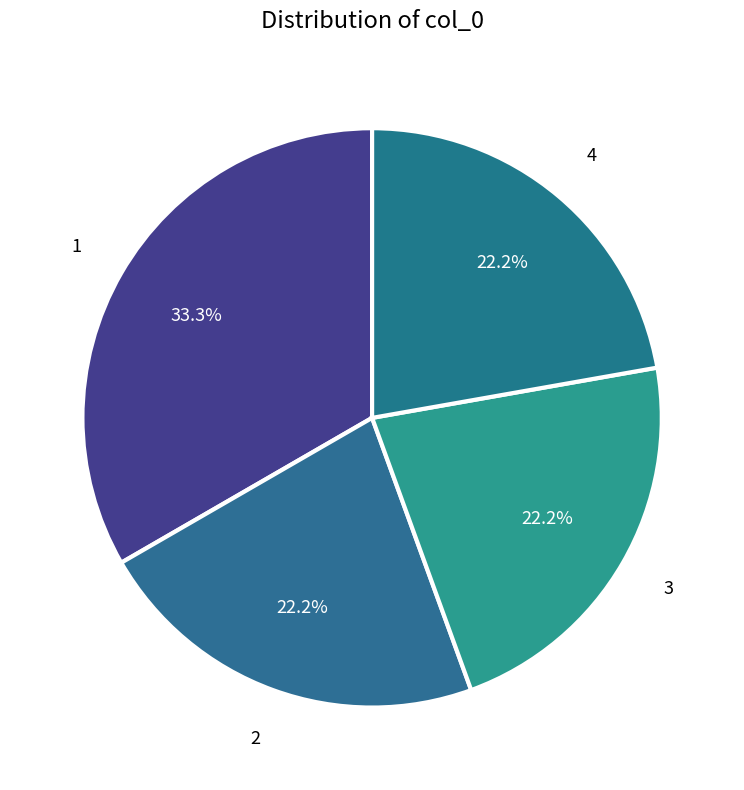

How many segments does this pie chart have?

4